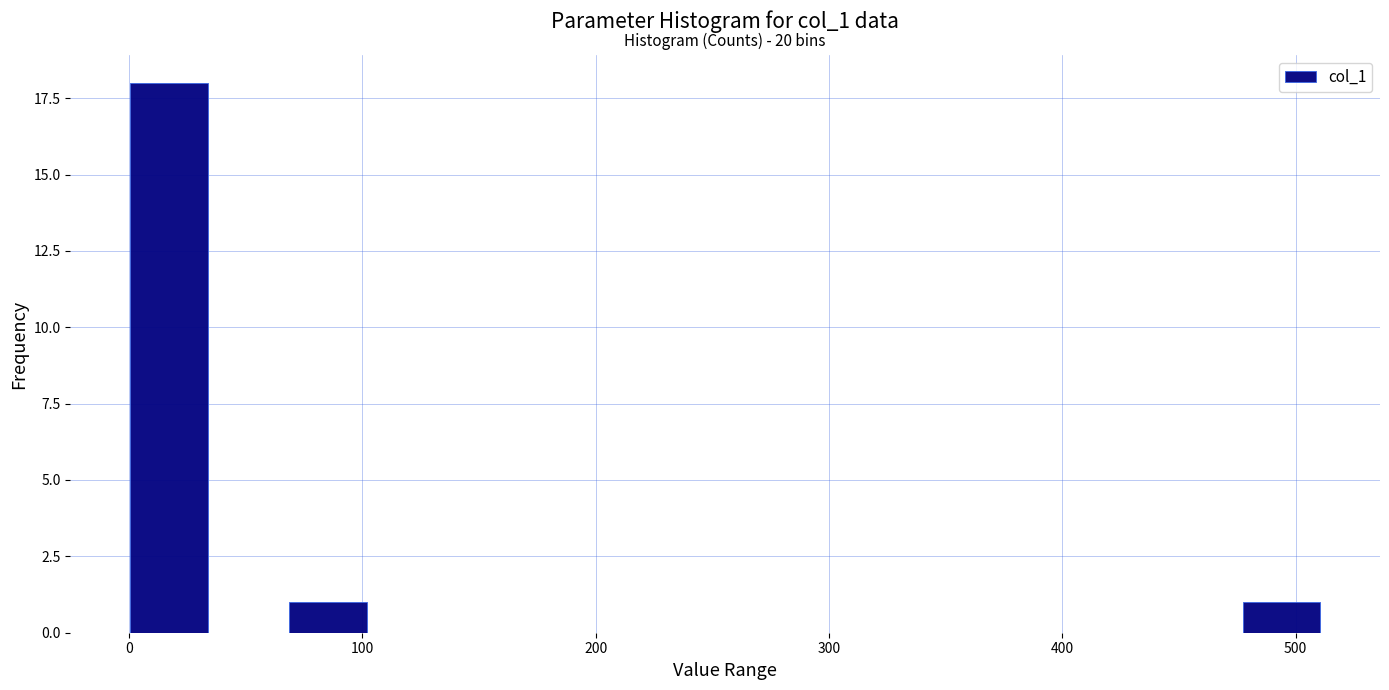

Read against the x-axis, roughly where is the centre of the tallest bar?

20